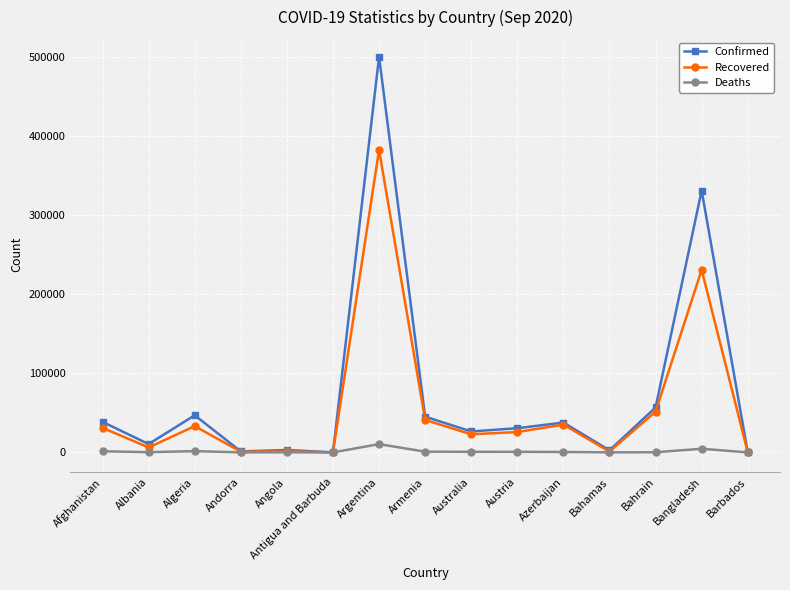

Is it true that Confirmed equals 30583 at Austria?

True